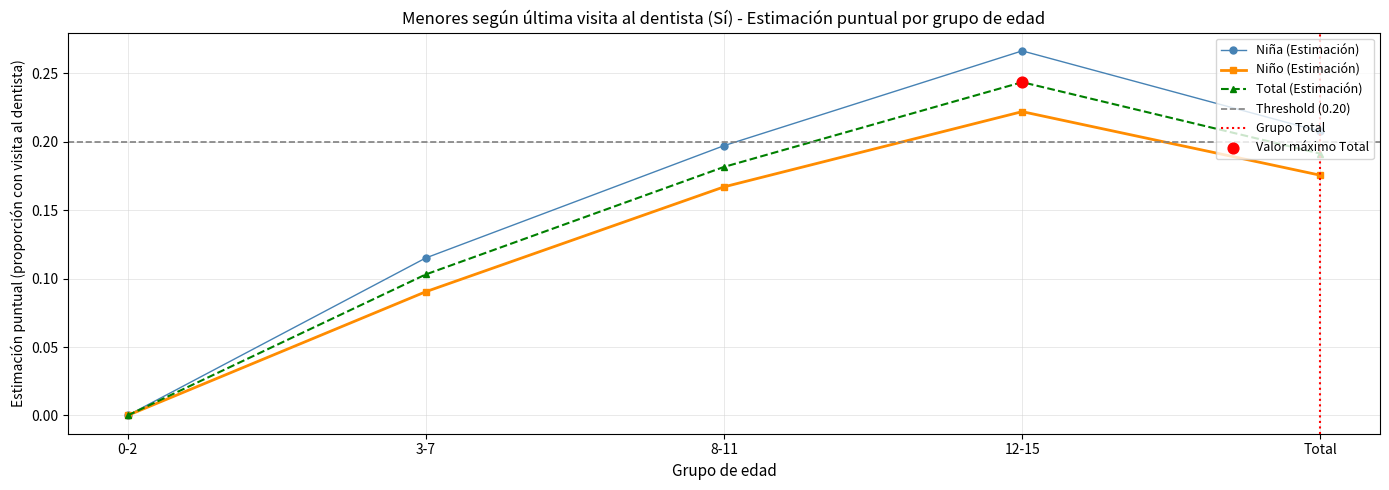

Which series has the widest spread of Y values?

Niña (Estimación)